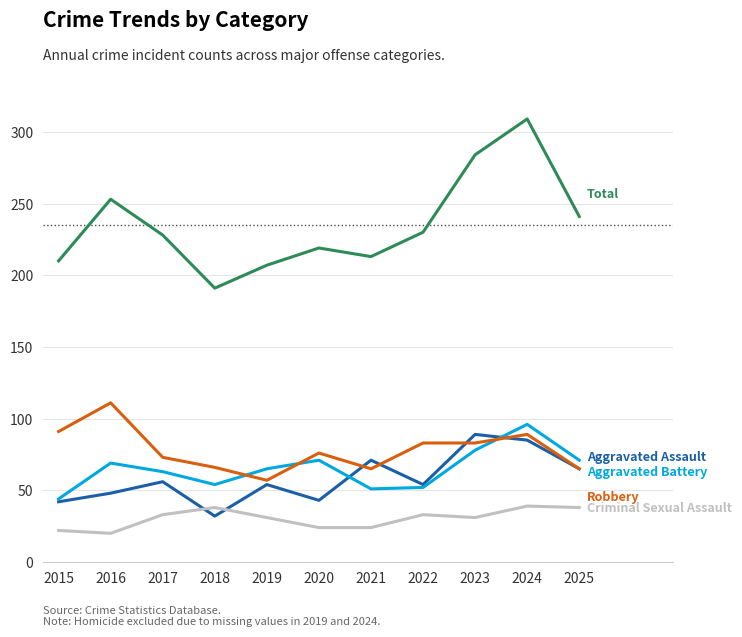

What is the smallest value displayed?

20